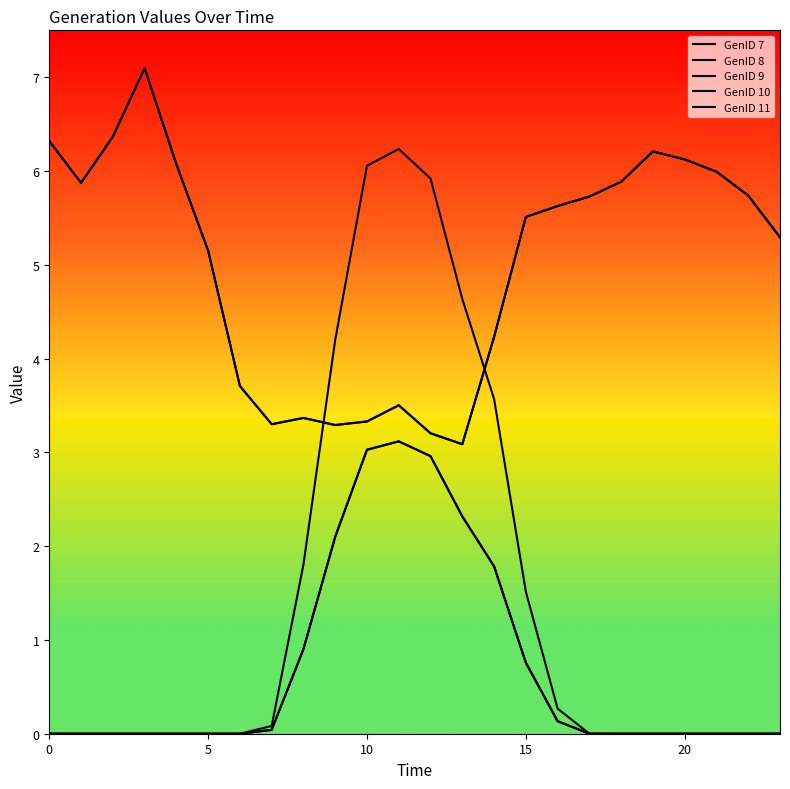

Does the chart have visible grid lines?

No